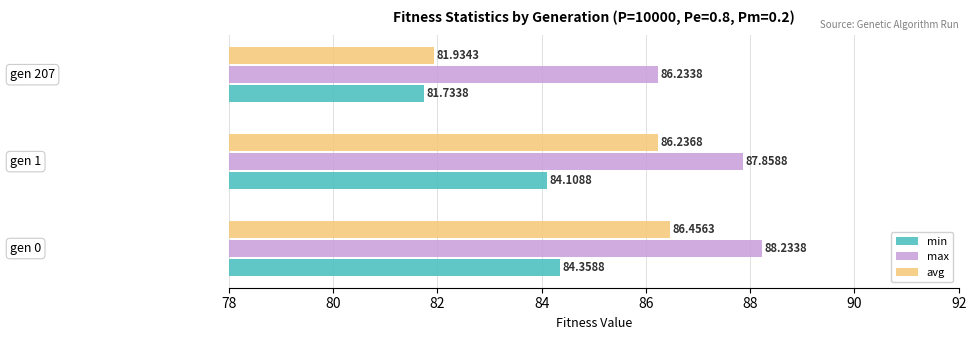

What are all the series names shown in the legend?

min, max, avg